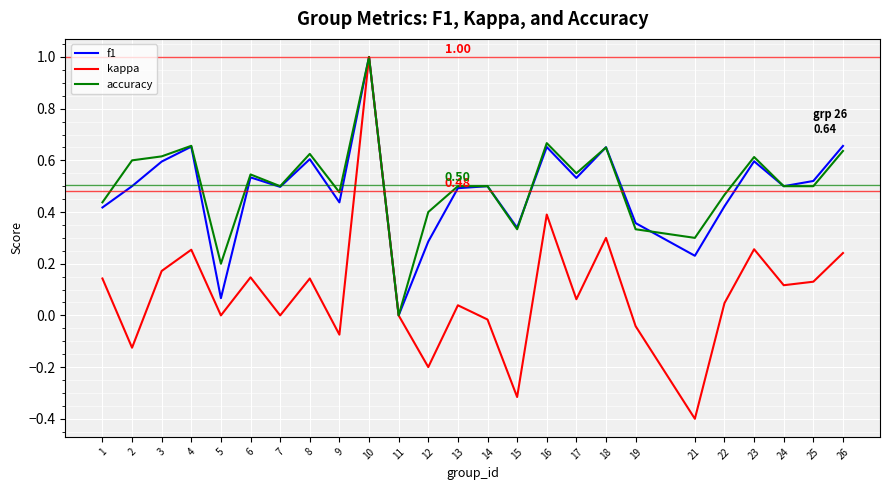

What is the sum of the accuracy values at 23 and 7?

1.1